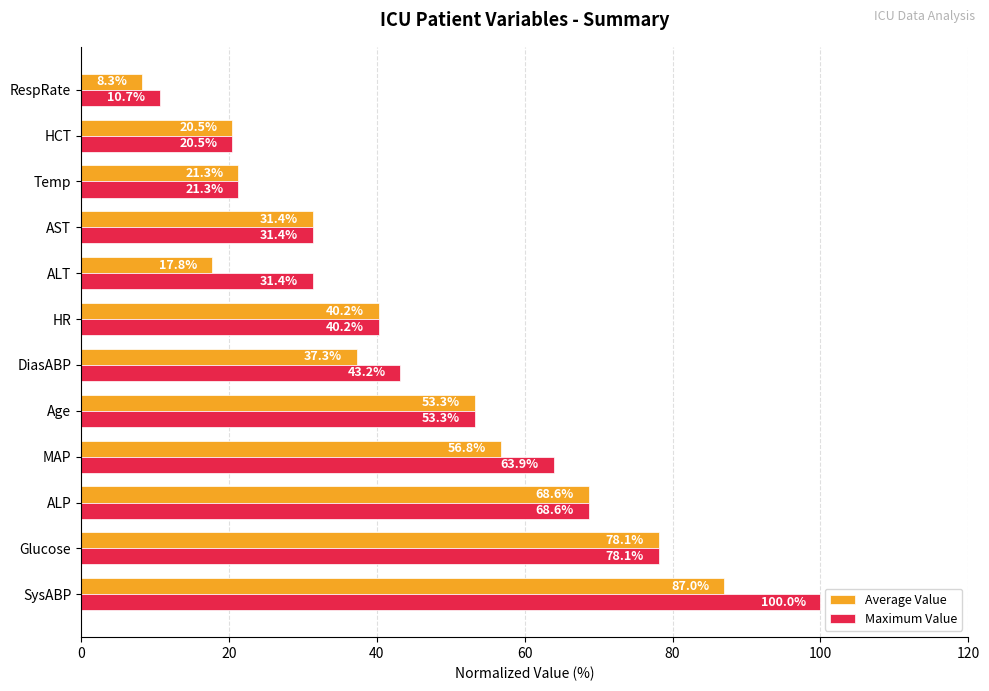

Which series has the widest spread of values?

Maximum Value